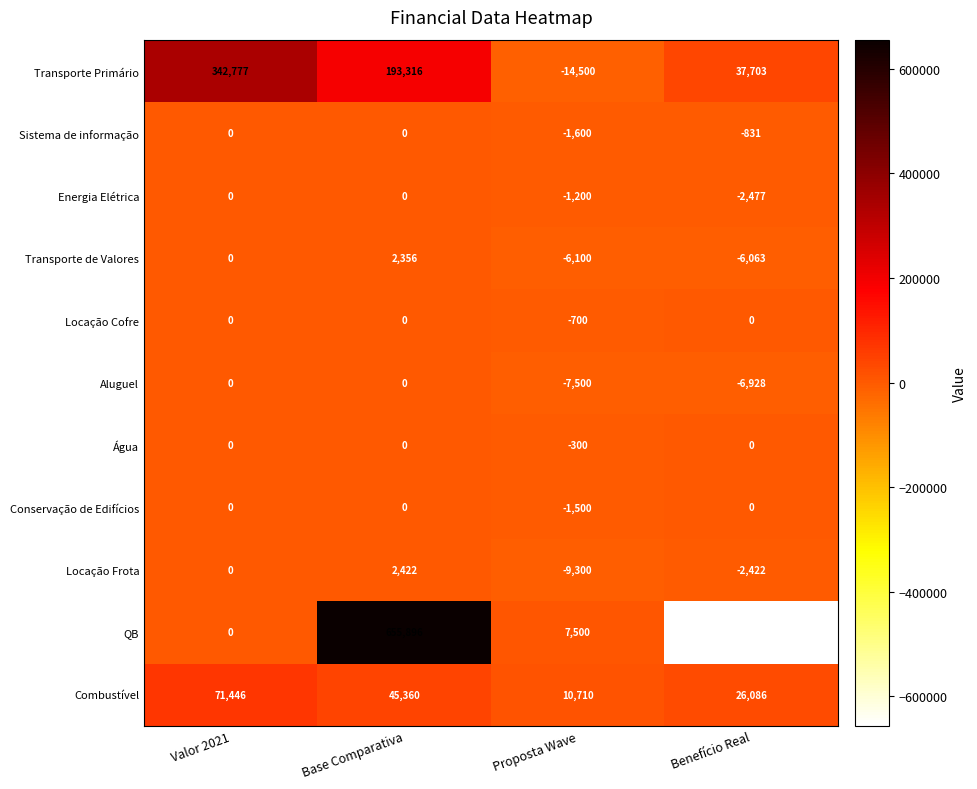

The Água series shows 0 at Base Comparativa. True or false?

True